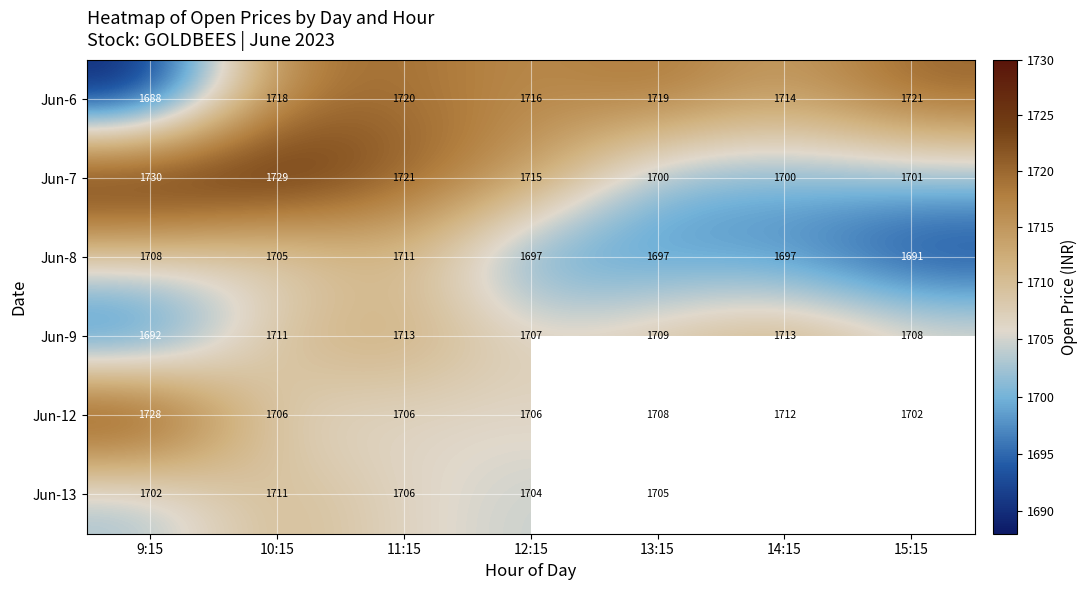

Is it true that Jun-9 equals 1120.9 at 14:15?

False